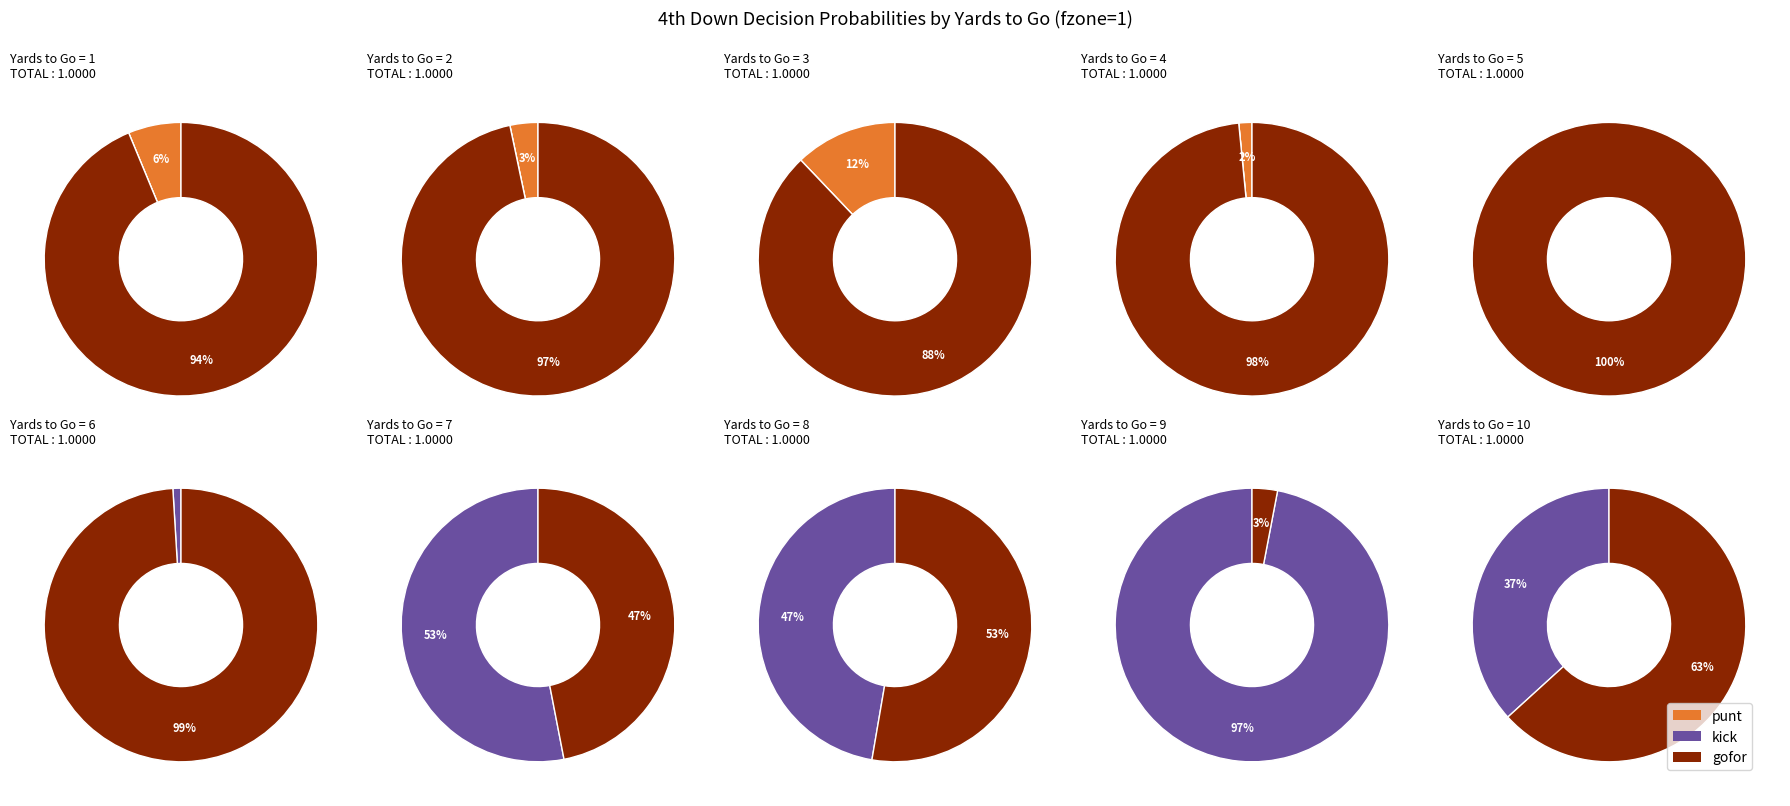

Is it true that y=8 is 11% of the pie?

False